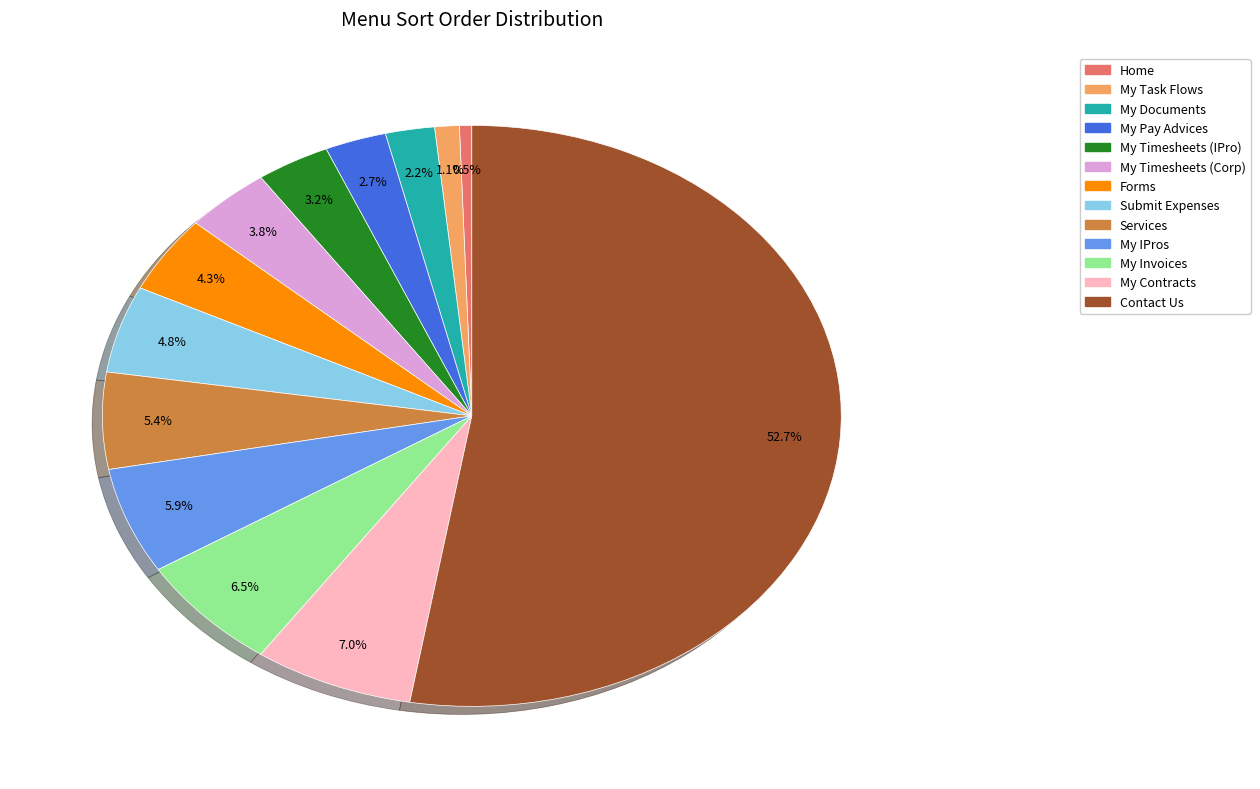

Count the number of slices in the pie.

13